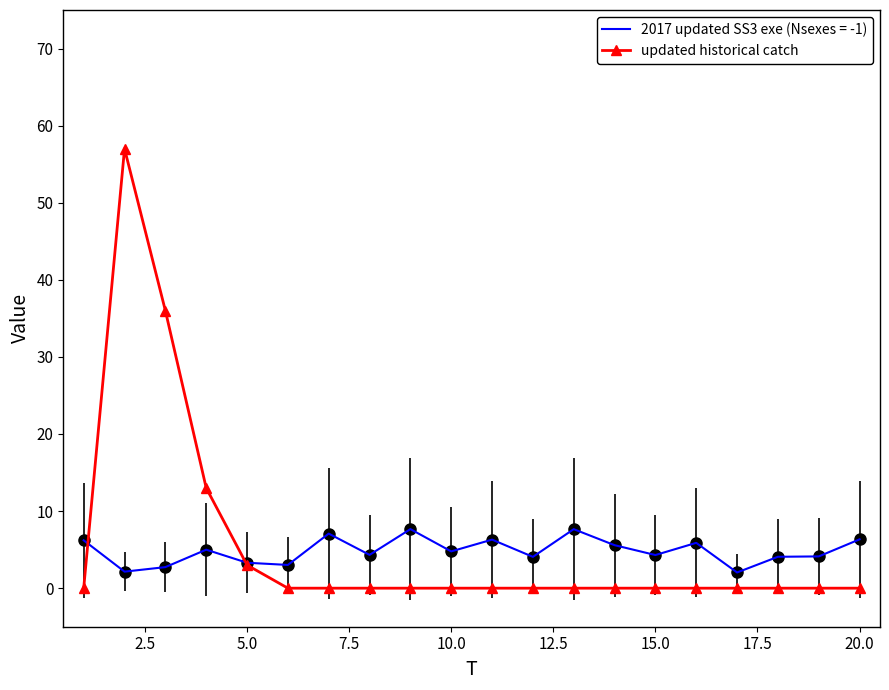

Which series has the widest spread of values?

updated historical catch